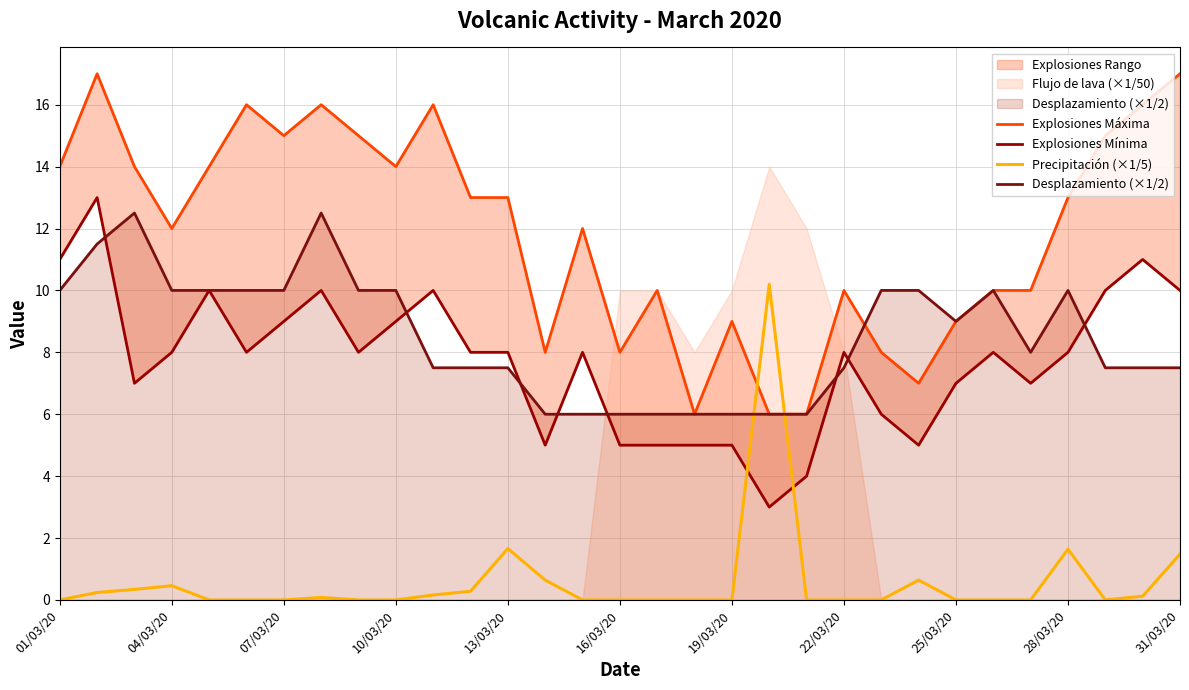

At how many categories does at least one series exceed 13?

13